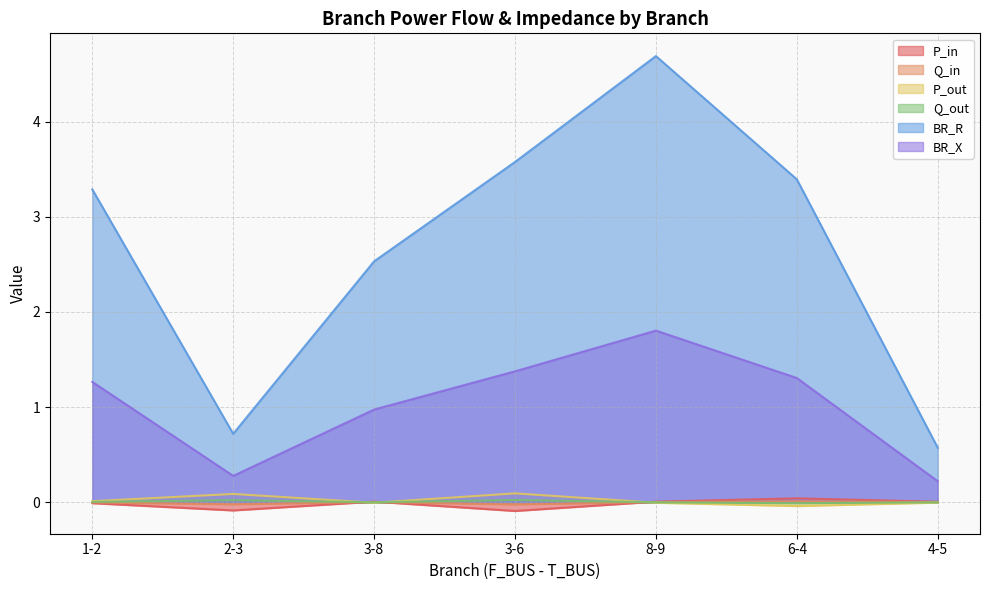

What is the label of the 7th point from the left?

4-5